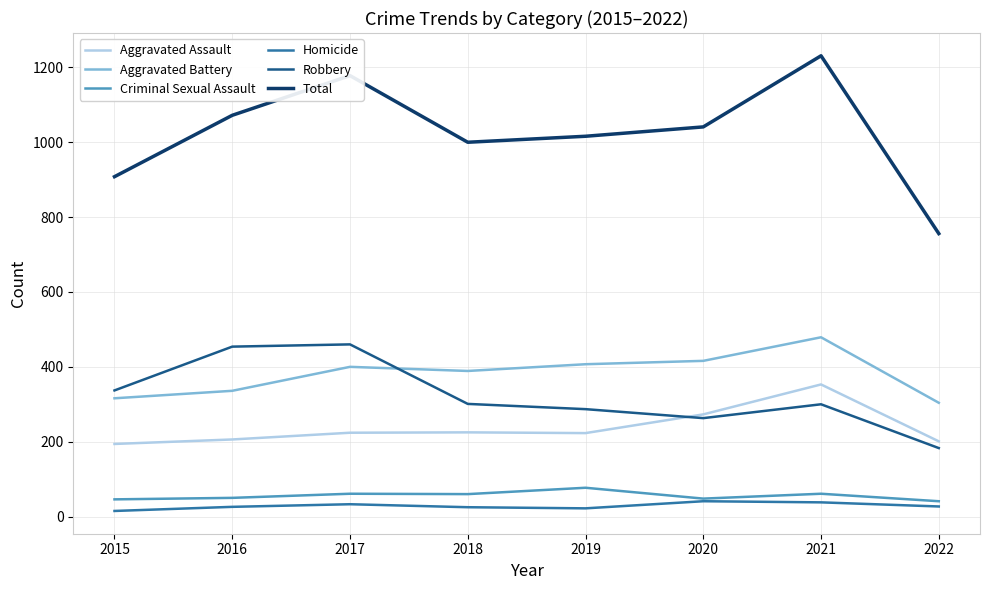

What is the difference between the second highest and second lowest values in the Homicide series?

16